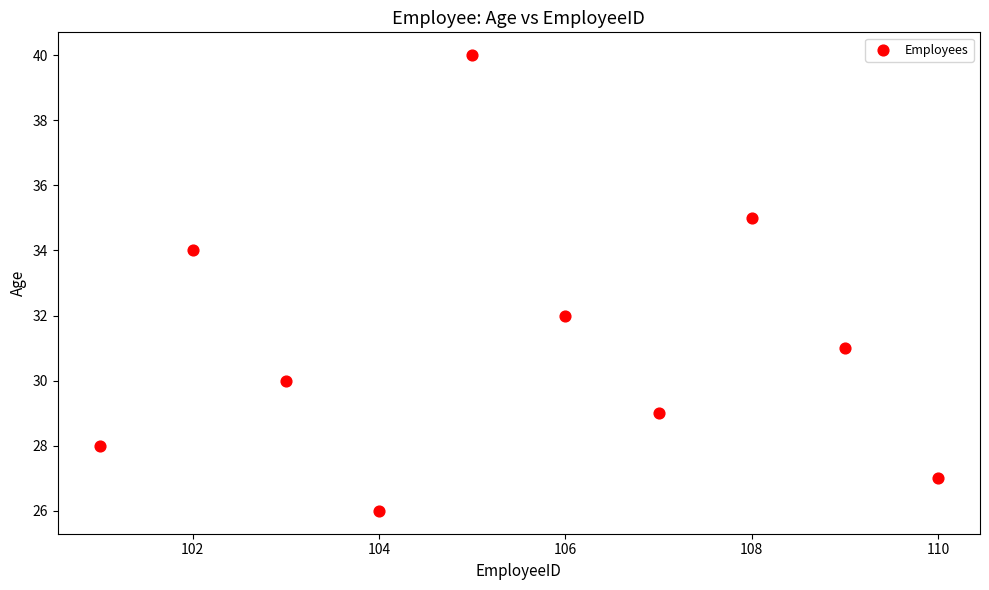

What is the average Y value?

31